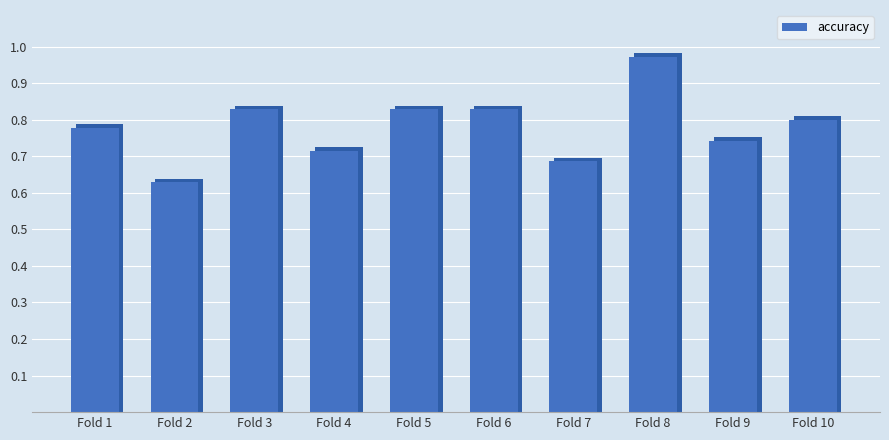

Does the chart contain any negative values?

No